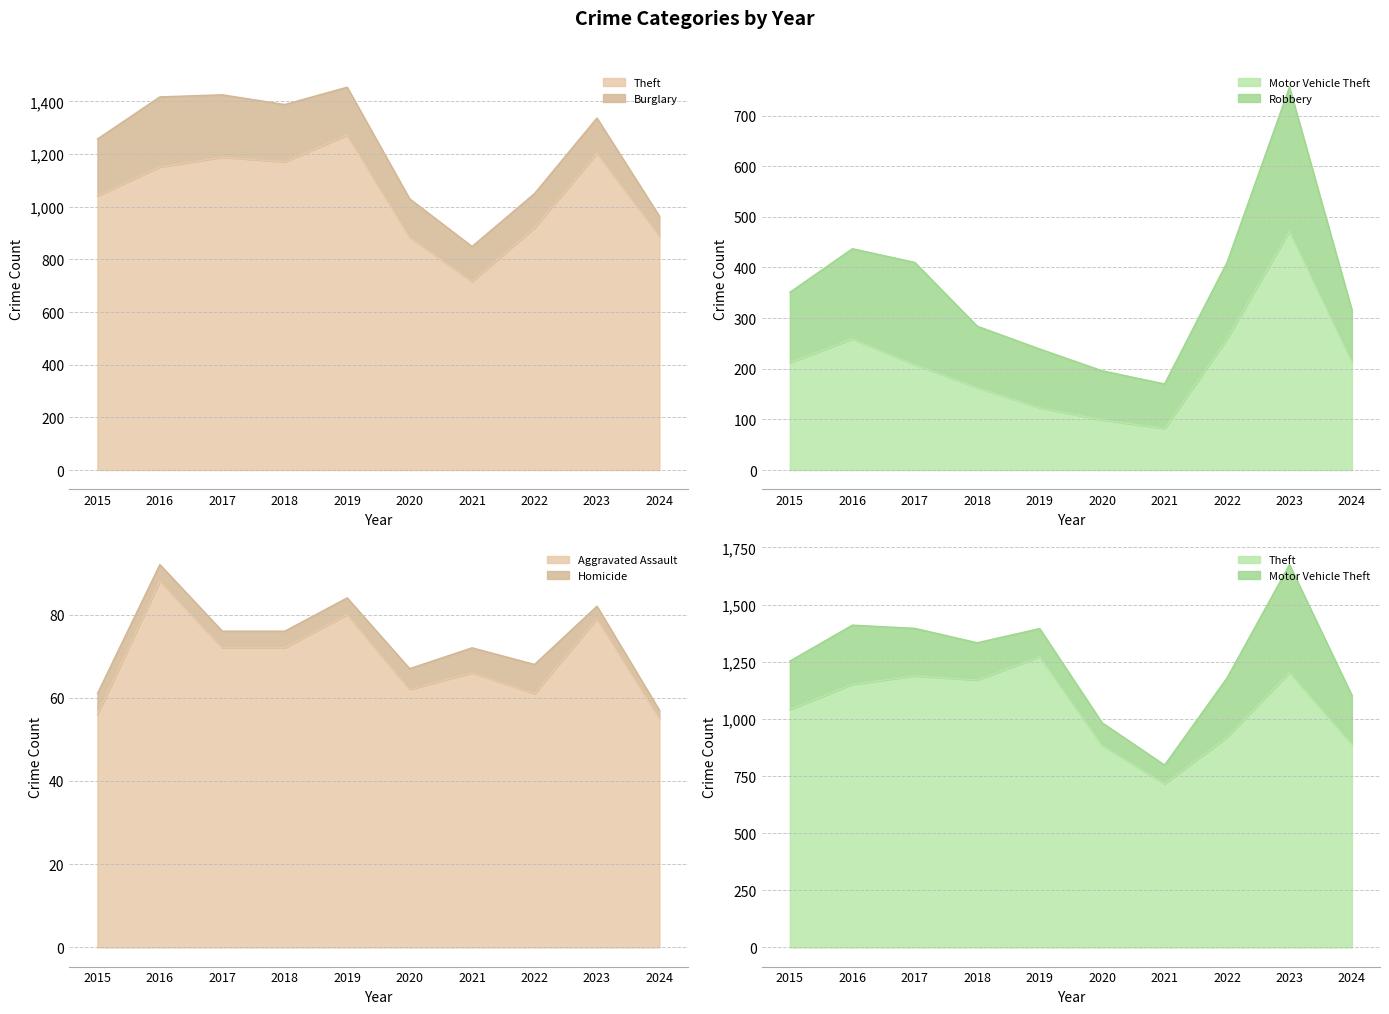

The value of Motor Vehicle Theft at 2024 is 214. True or false?

True